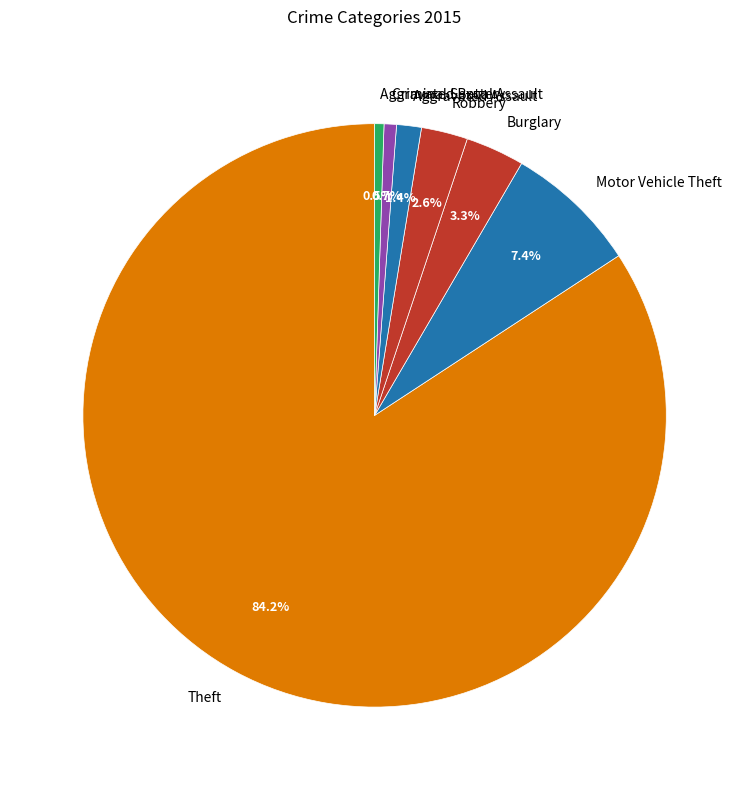

Which category has the biggest portion of the pie?

Theft